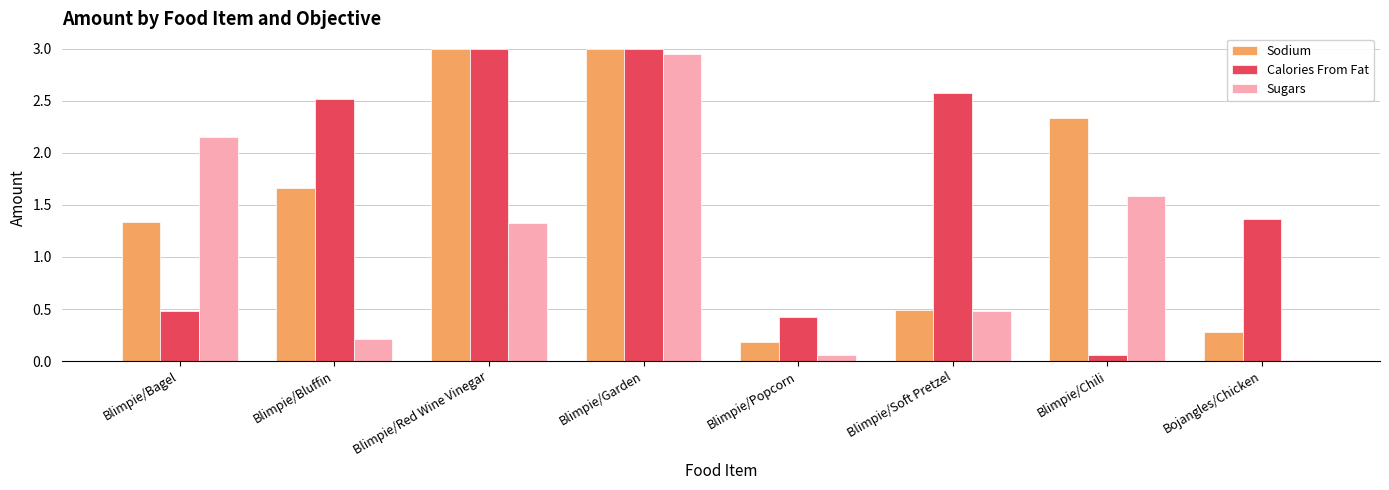

How many groups of bars are there?

8